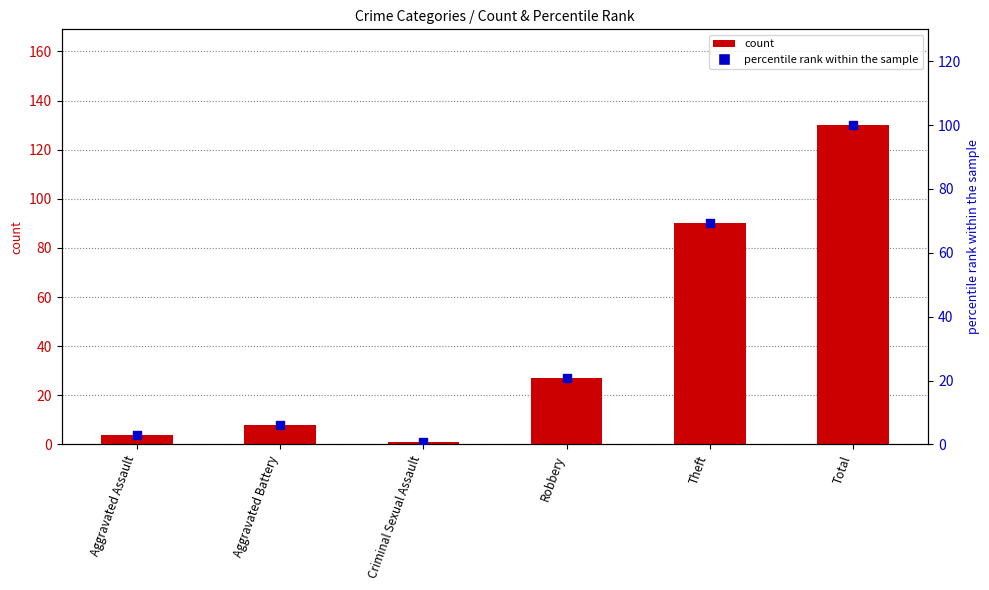

Which series contains the highest Y value?

count